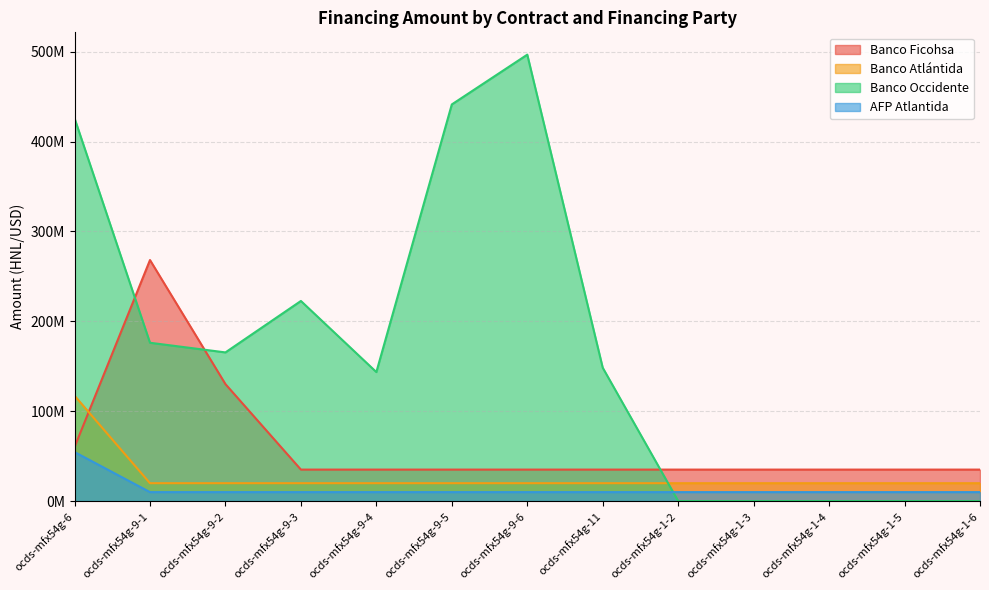

What value does the Banco Occidente series have at ocds-mfx54g-6?

426000000.0